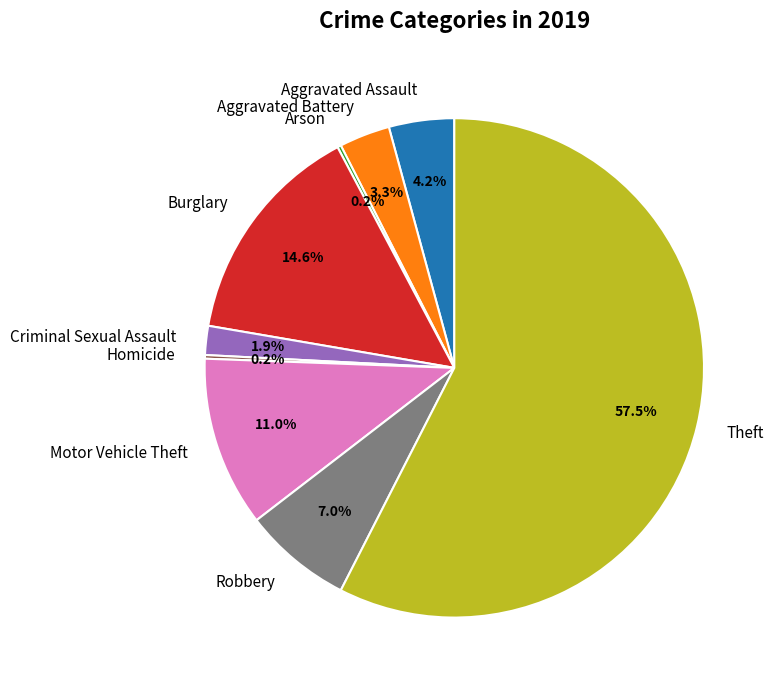

Combined, what portion of the pie is Aggravated Assault and Criminal Sexual Assault?

6.1%